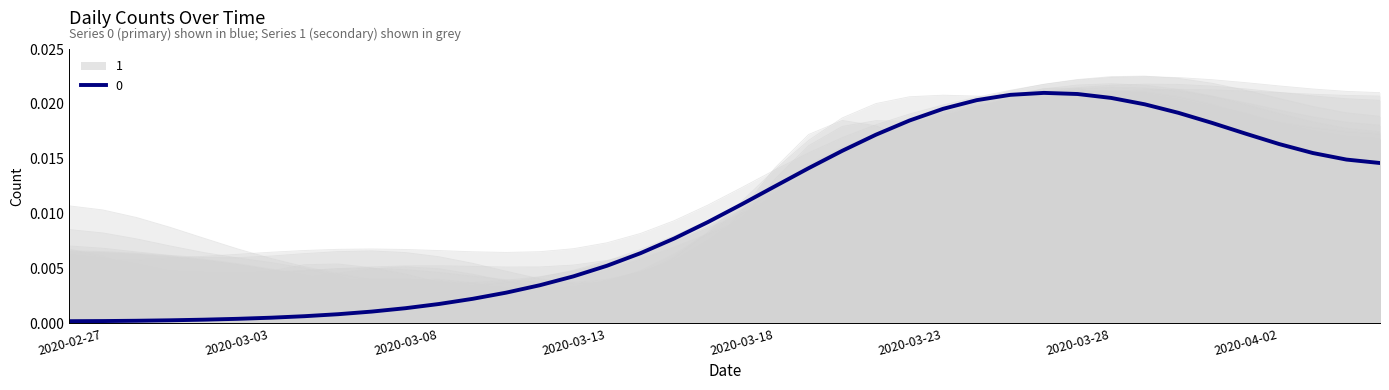

How many lines are shown in the chart?

1